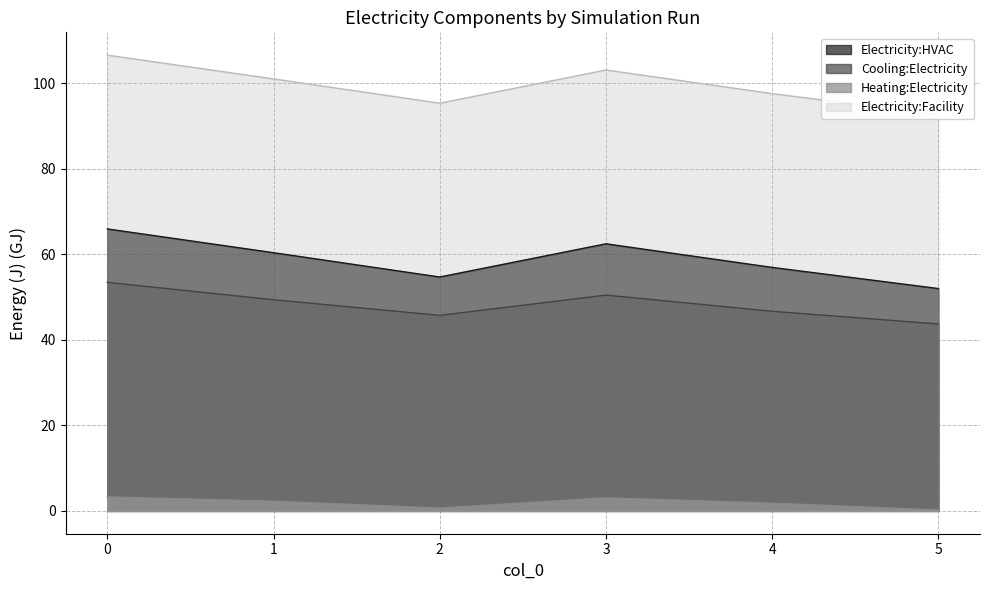

How many series are shown in this chart?

4